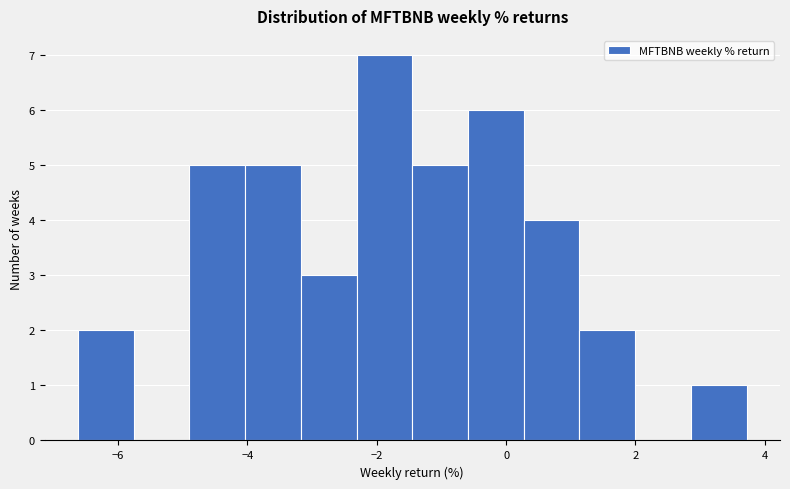

Reading left to right, list every bar in this chart as the range it spans on the x-axis followed by its height. Neither the bar edges nor the heights are printed on the chart, so give them approximately, as read against the axes.

-6.6 to -5.8: 2
-5.8 to -4.8: 0
-4.8 to -4.0: 5
-4.0 to -3.2: 5
-3.2 to -2.4: 3
-2.4 to -1.4: 7
-1.4 to -0.6: 5
-0.6 to 0.2: 6
0.2 to 1.2: 4
1.2 to 2.0: 2
2.0 to 2.8: 0
2.8 to 3.8: 1